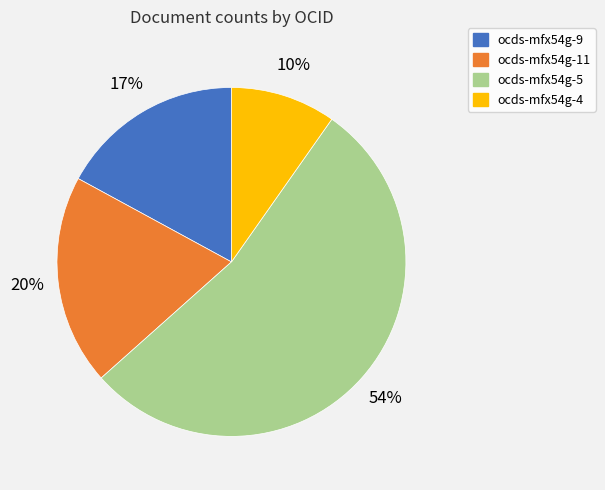

To the nearest percent, what is the difference between the largest and smallest slice percentages?

44%